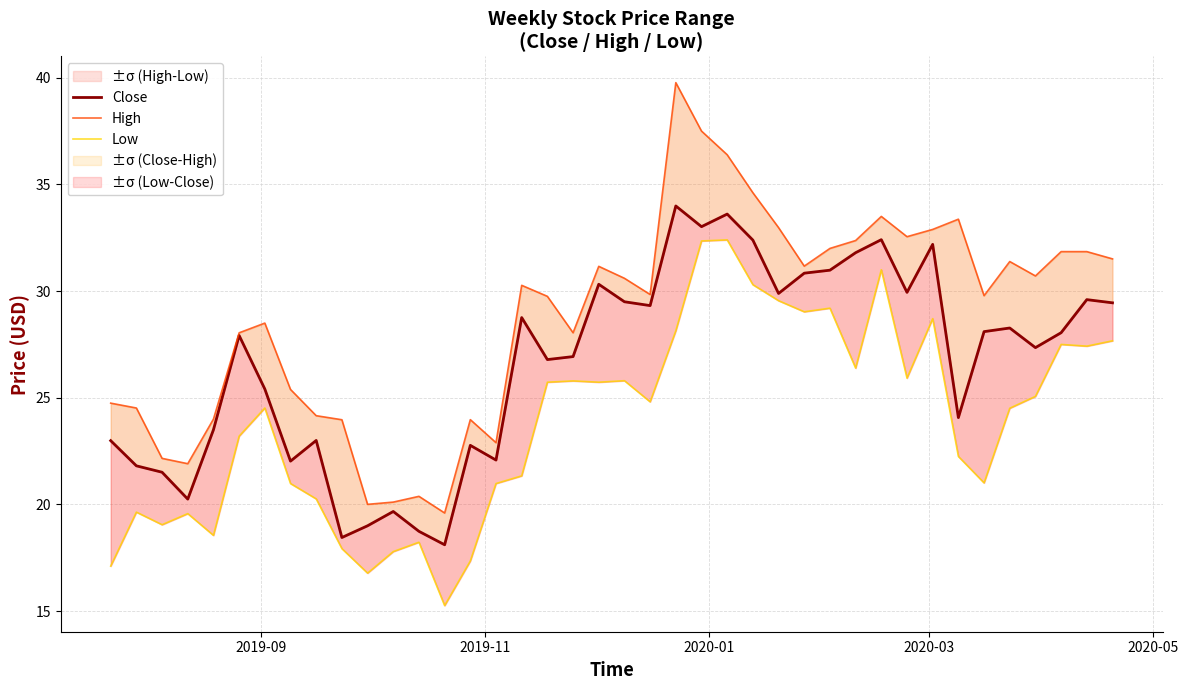

The Low series shows 15.2 at 21. True or false?

False